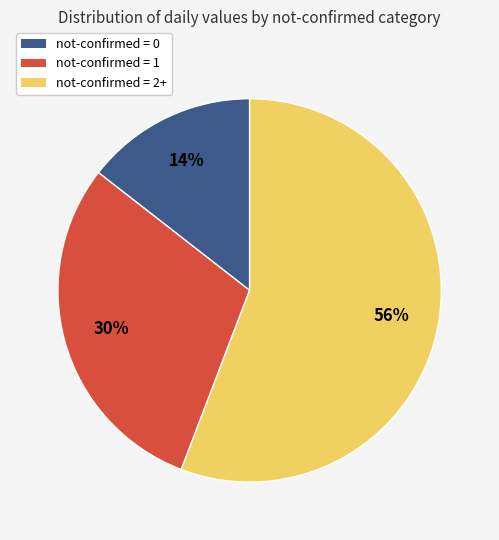

What is the smallest slice in the pie chart?

not-confirmed = 0